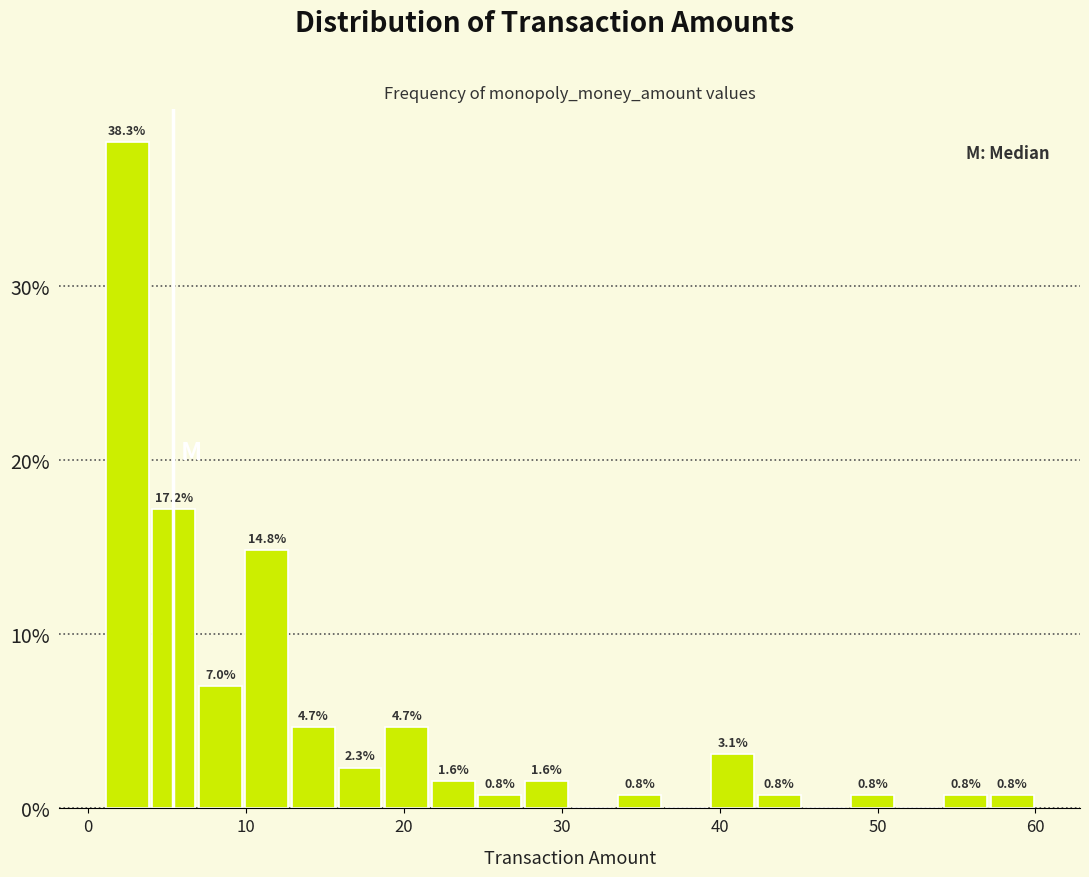

Read against the x-axis, roughly where is the centre of the tallest bar?

2